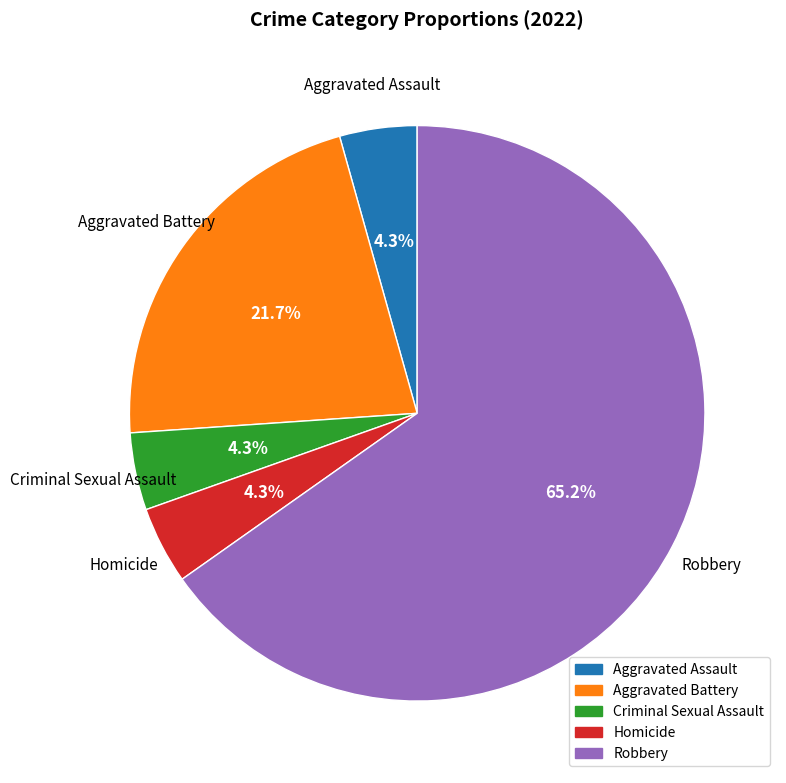

Approximately how many times larger is the value at Aggravated Assault compared to Homicide?

1.0